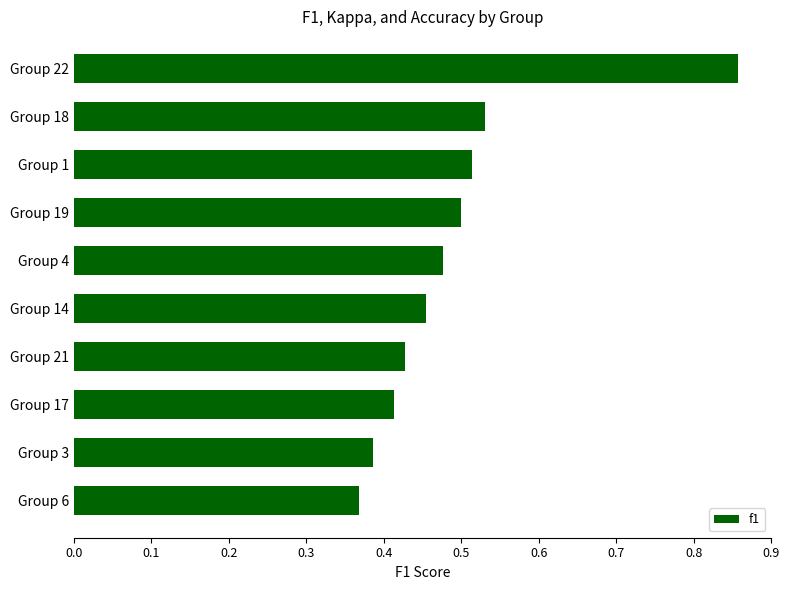

How many values are between 0 and 1?

10